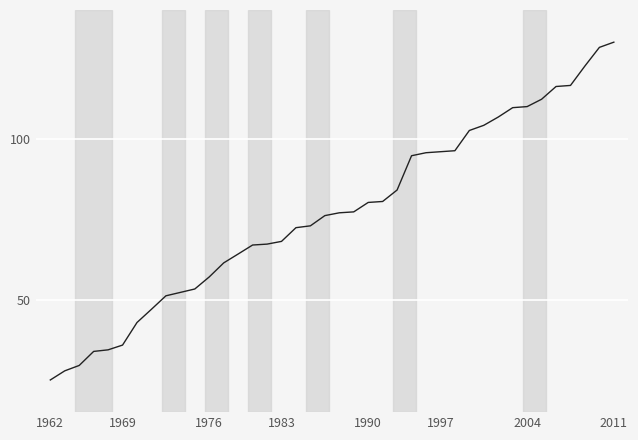

What is the difference between the maximum and minimum values?

105.0